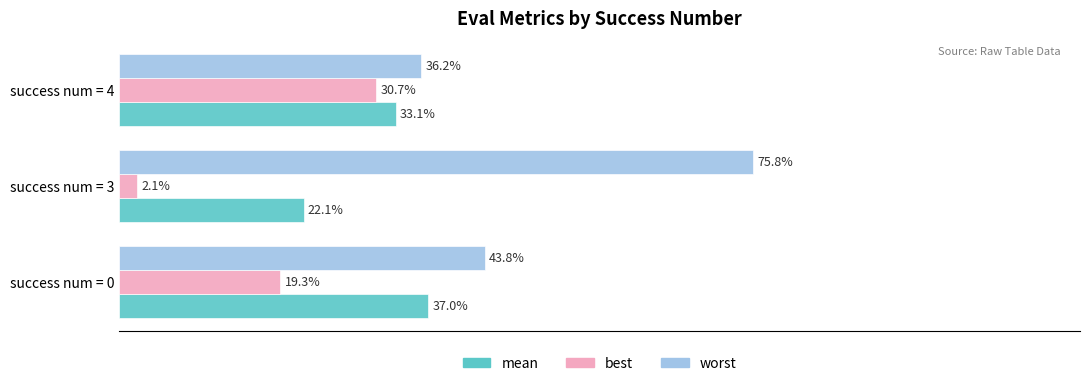

Where is best nearest to the value 16?

success num = 0